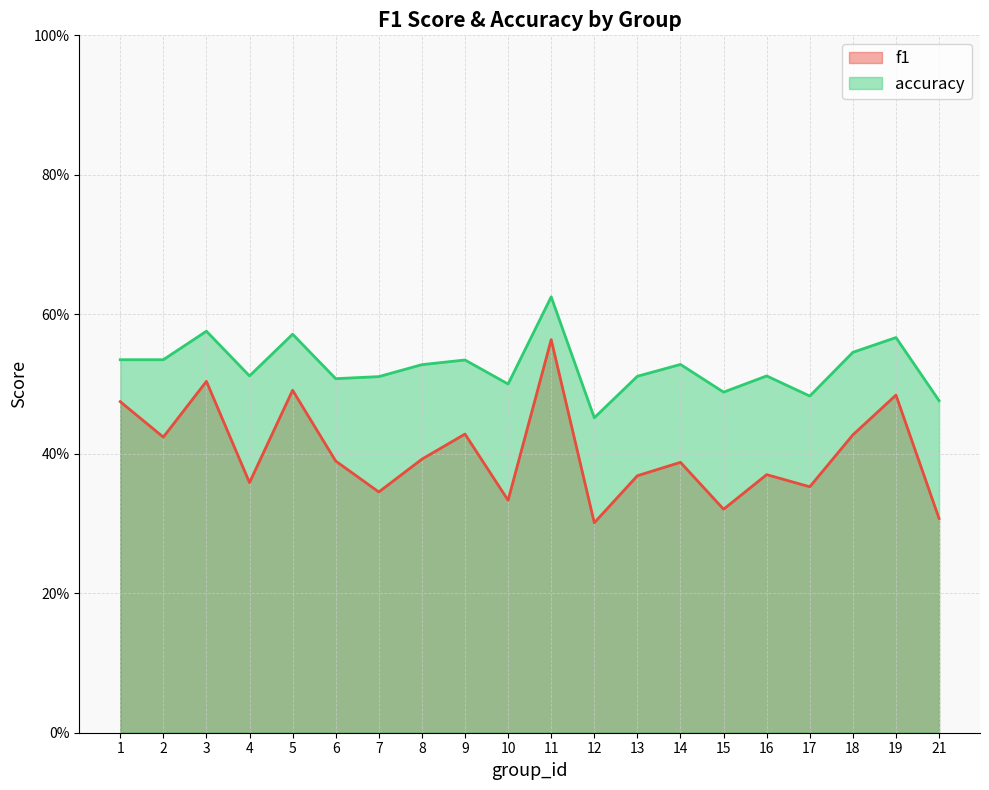

At which category does f1 reach its first local valley?

2